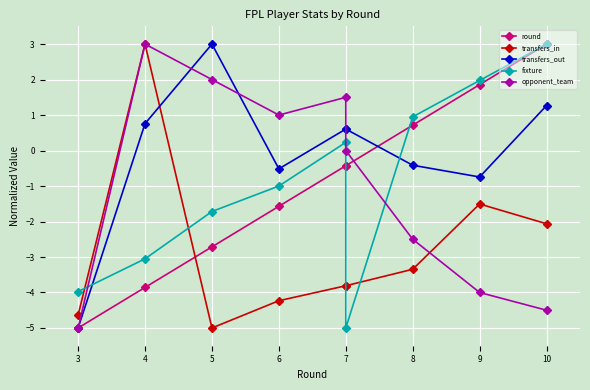

What is the value of the transfers_in point at the 7th from the left?

-3.3